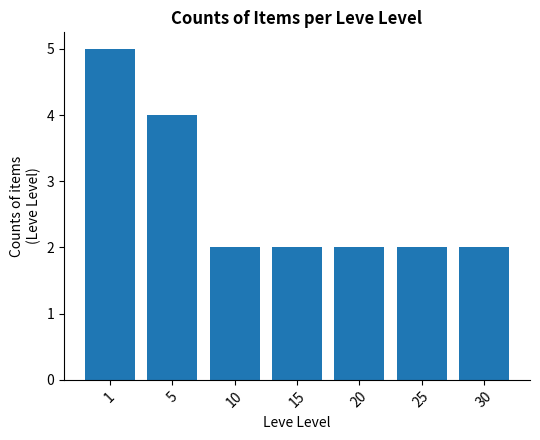

What is the value of the 6th bar from the left?

2